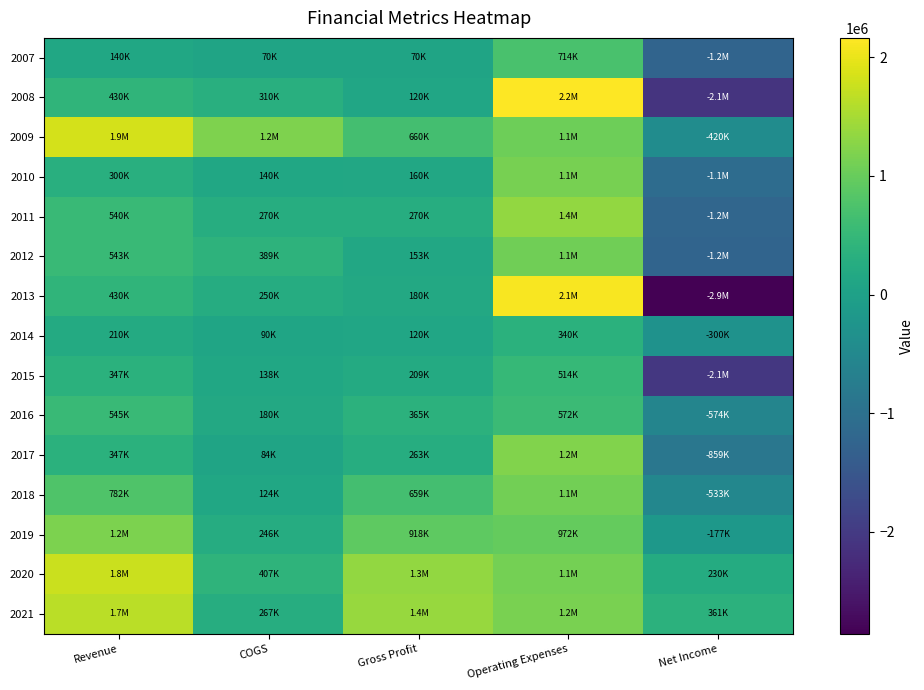

Which has a higher value, Net Income or COGS?

COGS